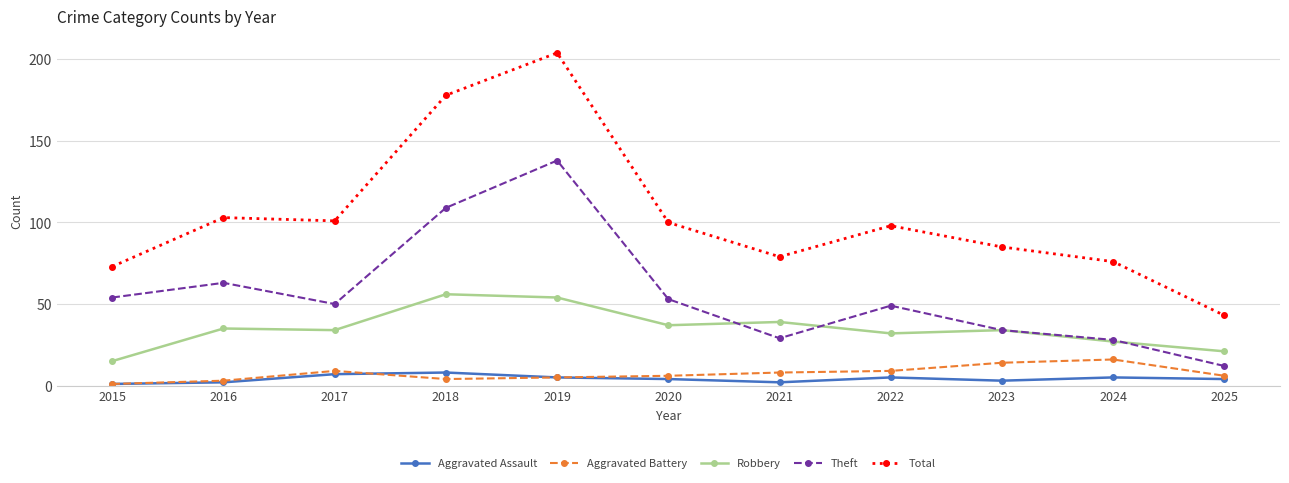

True or false: Robbery has more than 1 points higher than both neighbors.

True